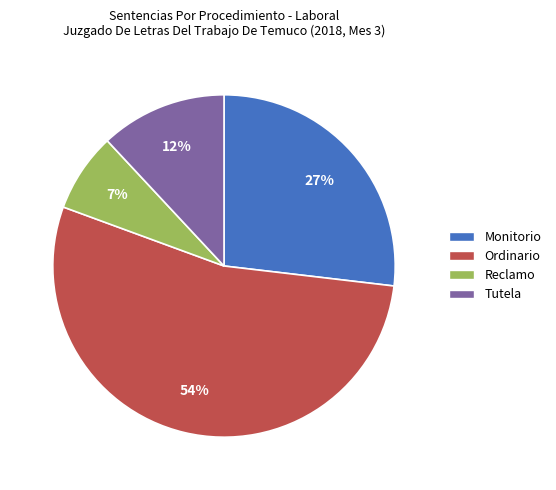

How many segments does this pie chart have?

4